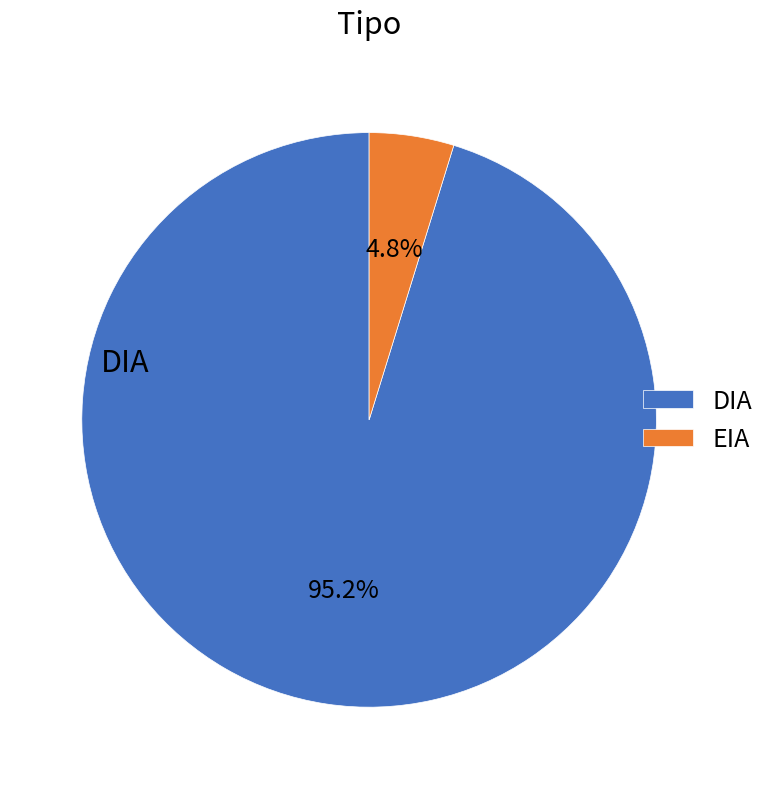

The EIA slice represents 31% of the pie. True or false?

False